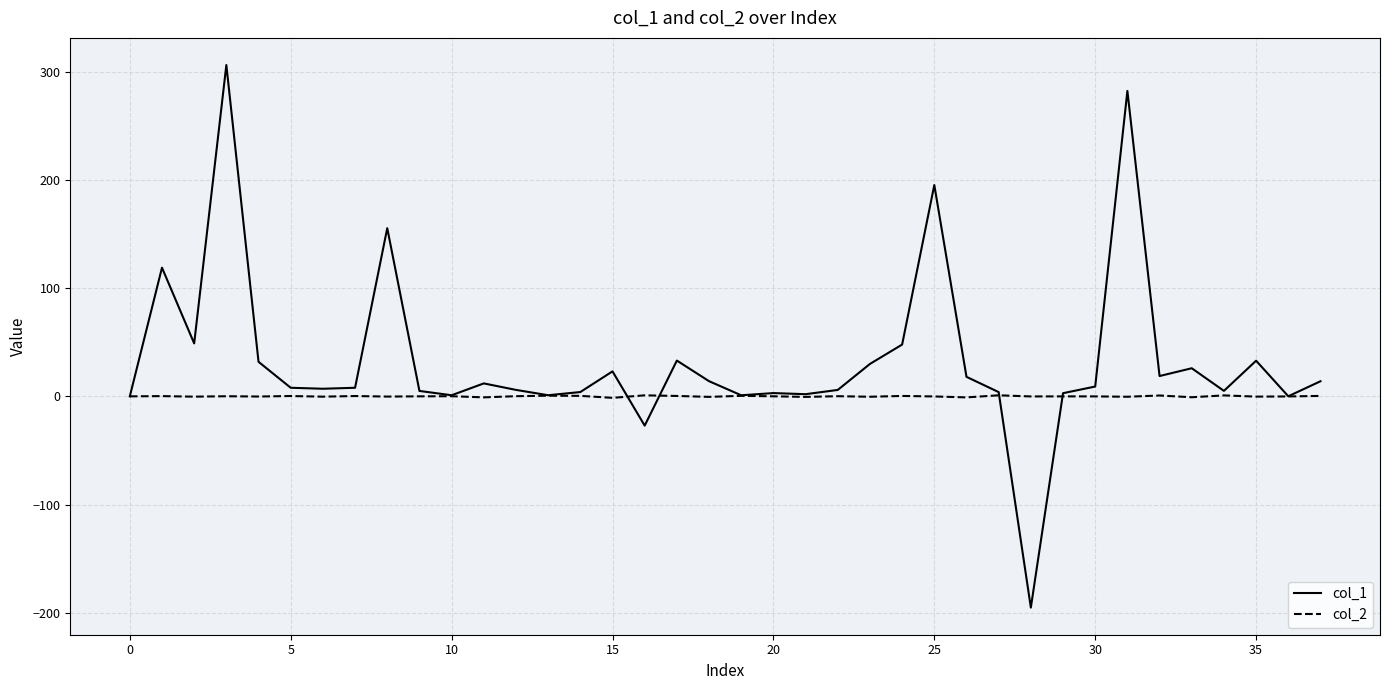

Which series has the largest total across all categories?

col_1